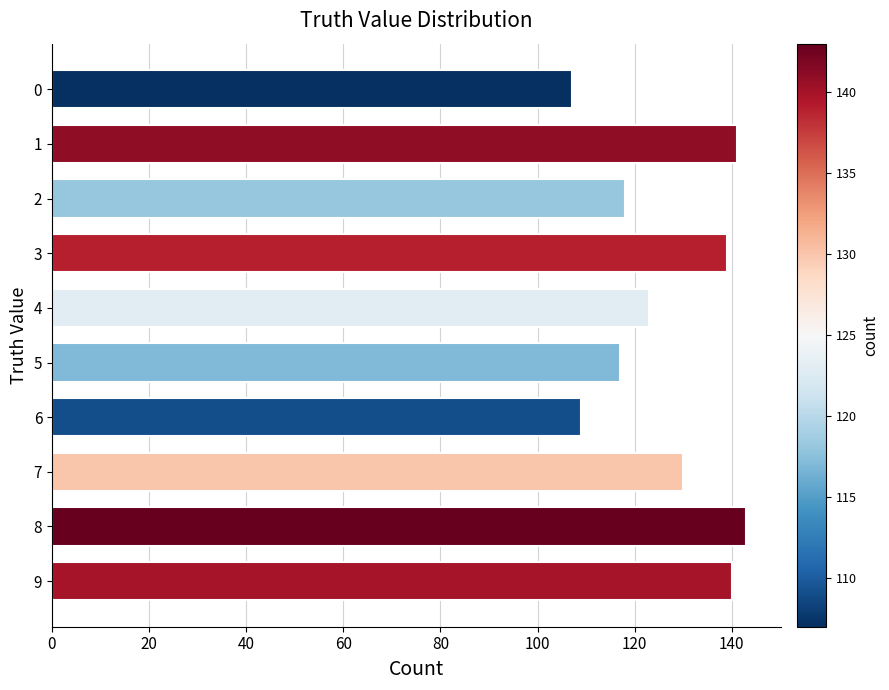

Read the value at 3, to the nearest 5.

140